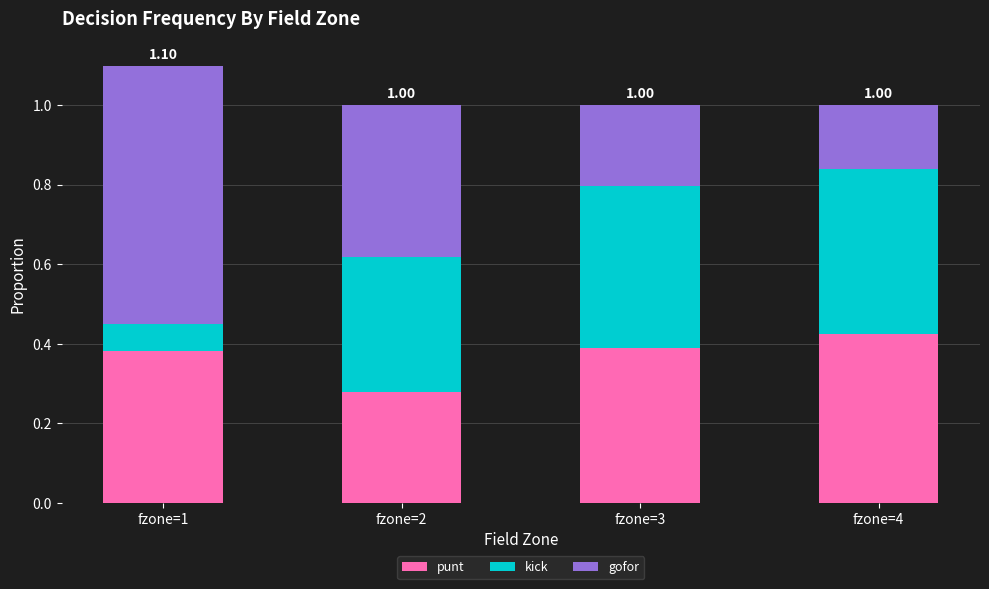

How many distinct data groups are displayed?

3